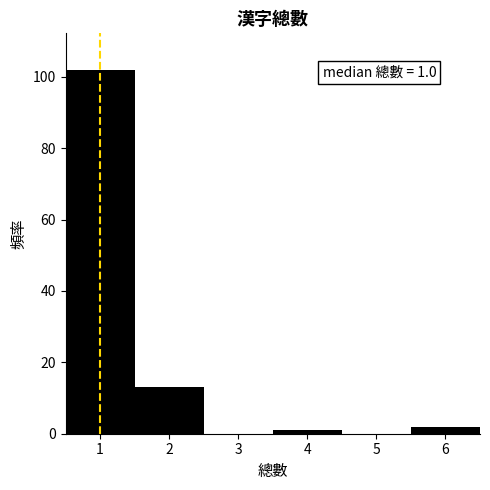

Over which range of the x-axis is the bar tallest?

0.5 to 1.5